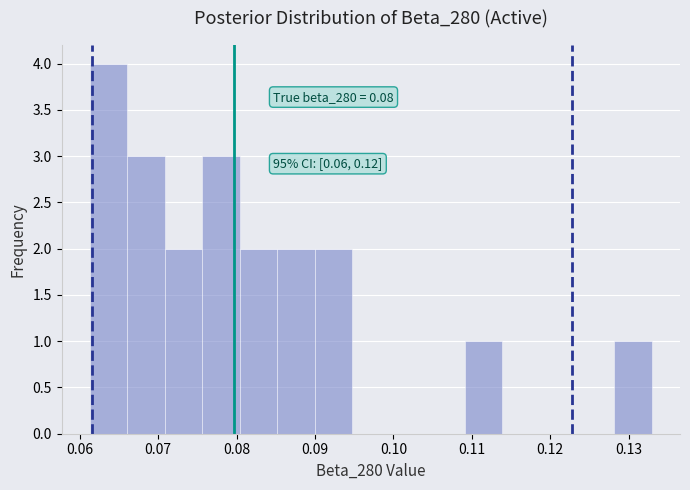

Which range on the x-axis has the tallest bar?

0.061 to 0.066